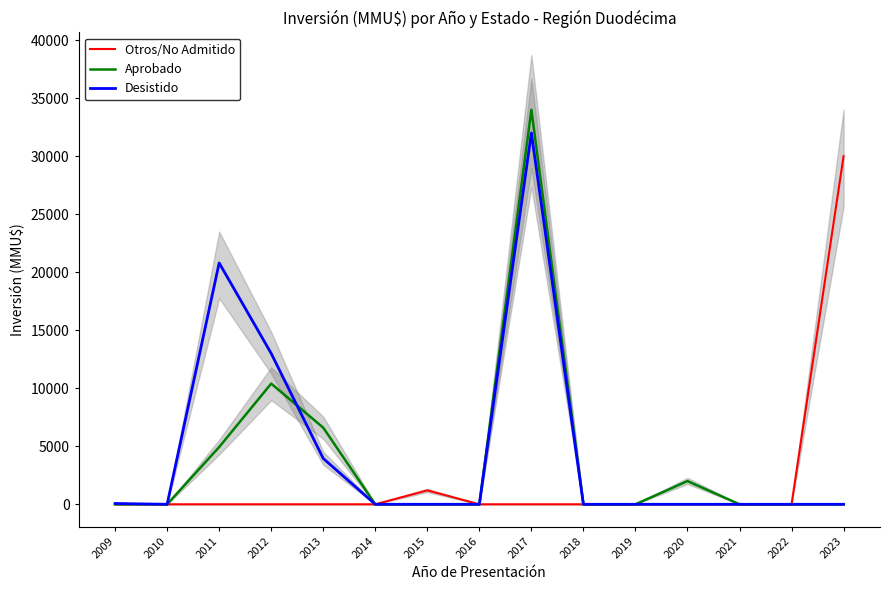

Which category has the lowest value in the Otros/No Admitido series?

2009